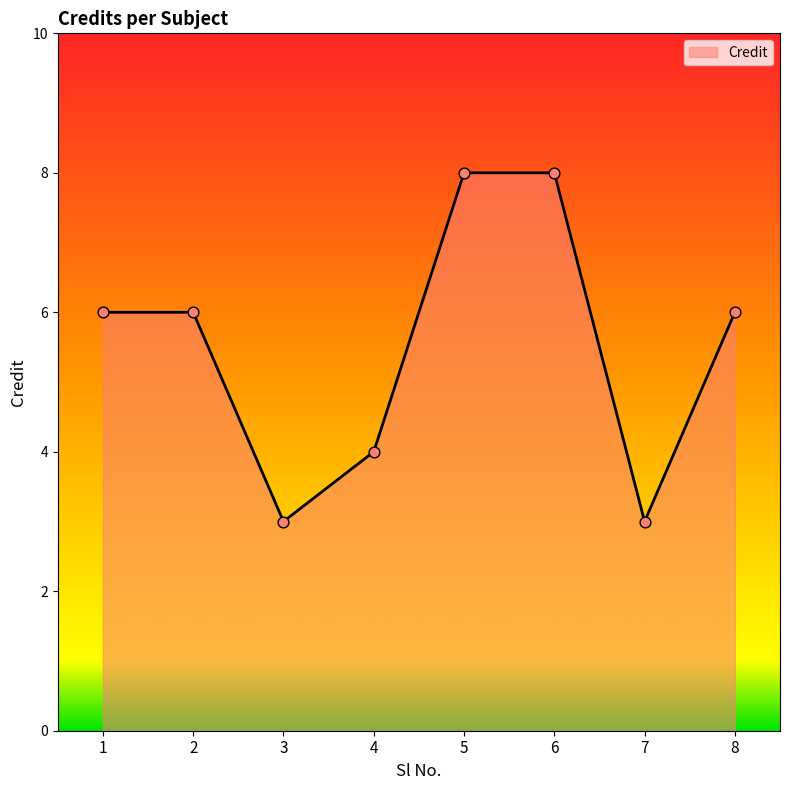

What is the ratio of the value at 3 to the value at 1?

0.5